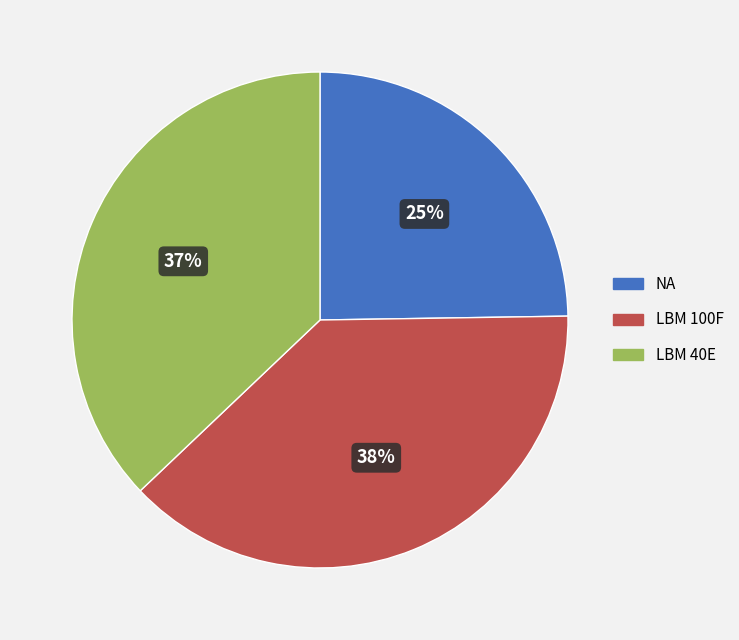

Between LBM 100F and NA, which is larger?

LBM 100F